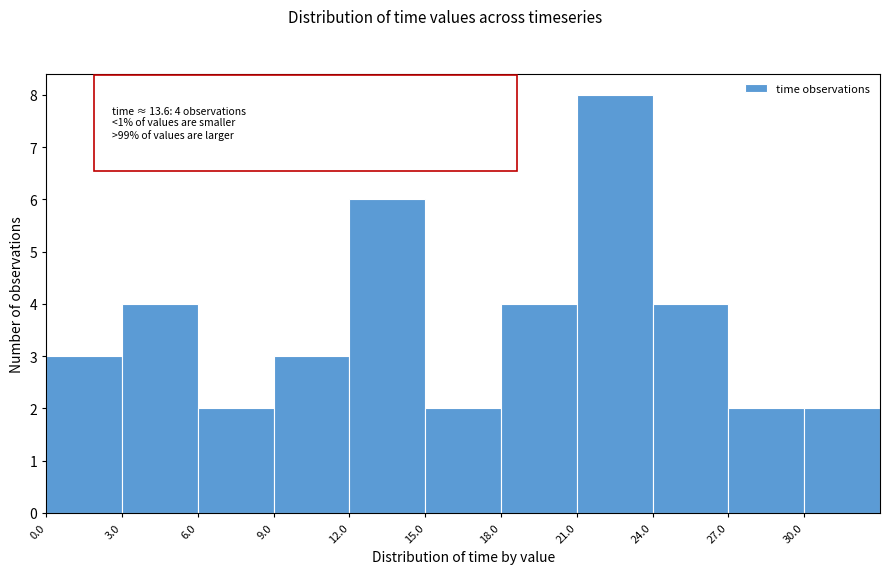

Which range on the x-axis has the tallest bar?

21 to 24